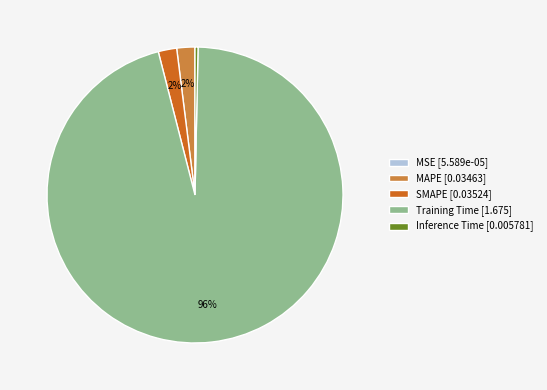

What is the largest slice in the pie chart?

Training Time